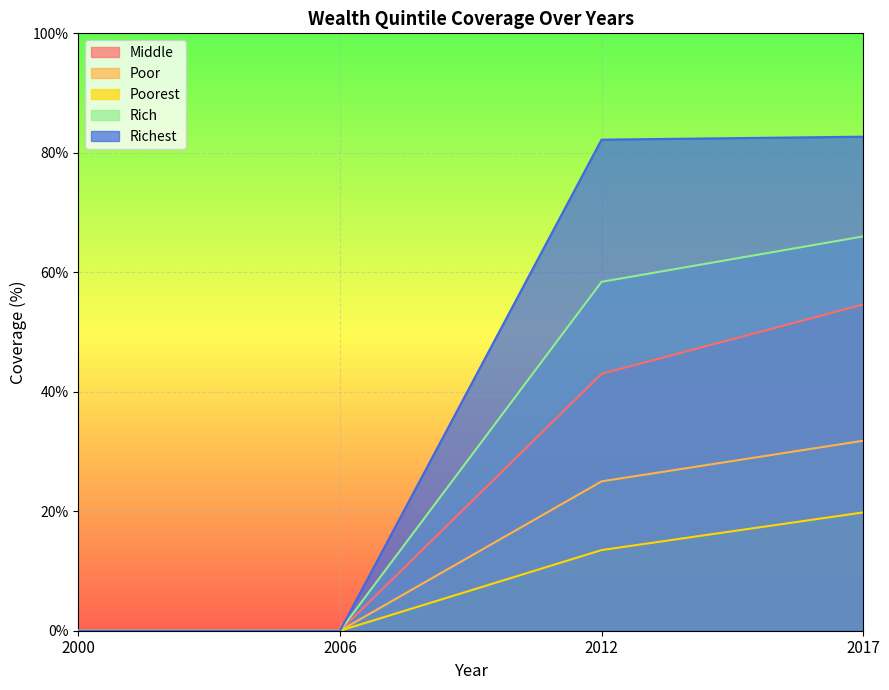

How many lines are shown in the chart?

5